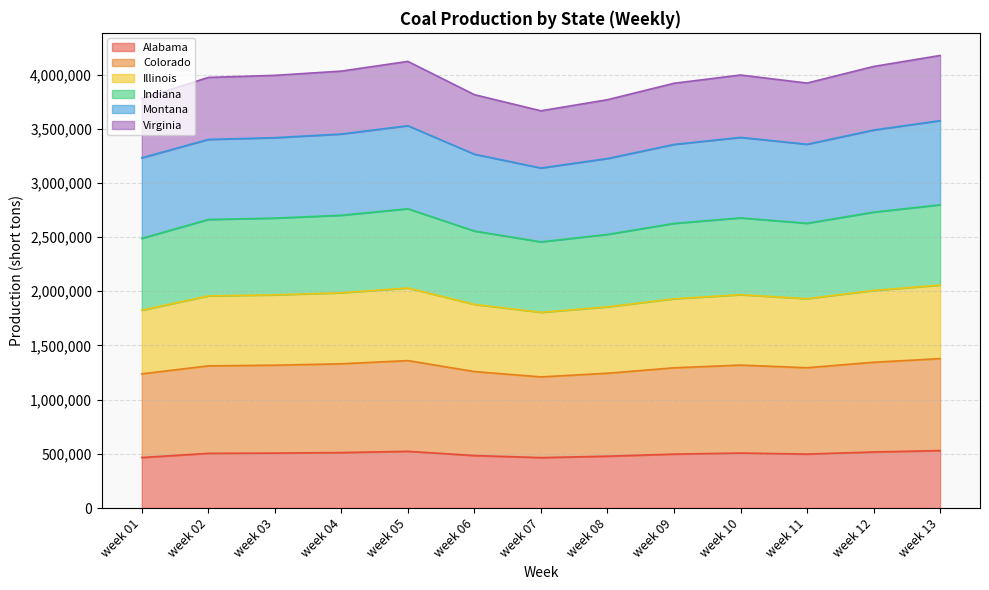

How many interior local valleys does the Illinois series have?

2